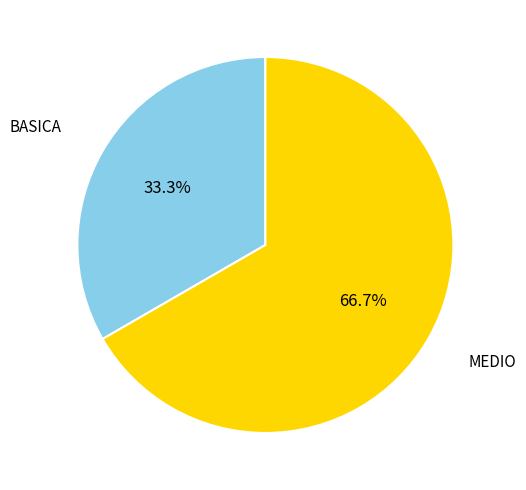

Rank the categories by value from lowest to highest.

BASICA, MEDIO